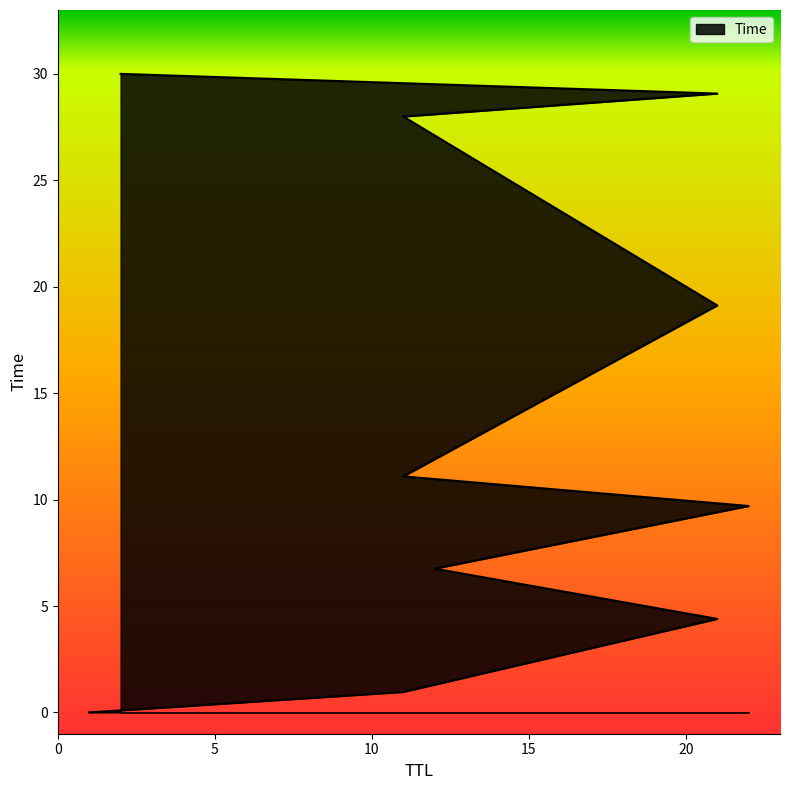

Which label corresponds to the smallest value in the chart?

1